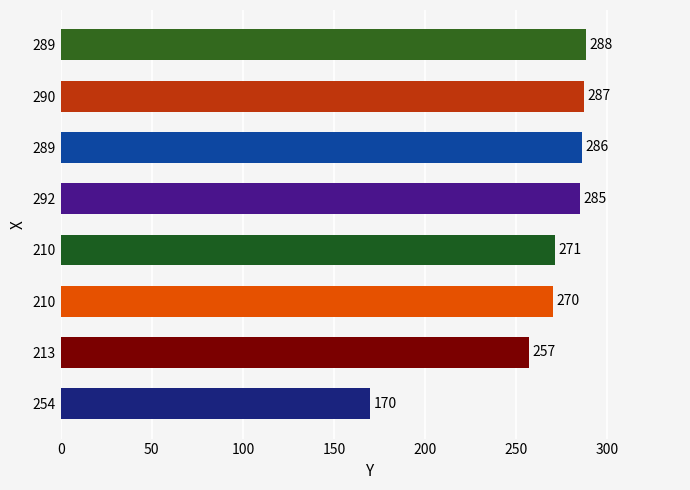

Is it true that the value at 292 is 139?

False